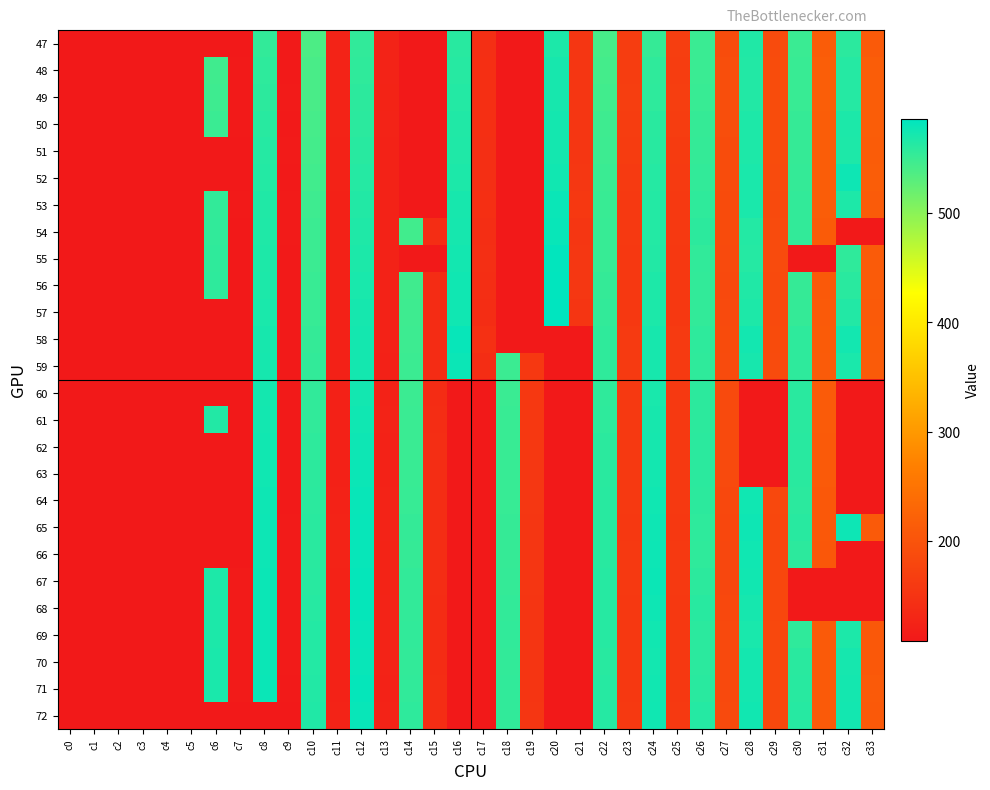

How many data points in 60 are less than 548?

9